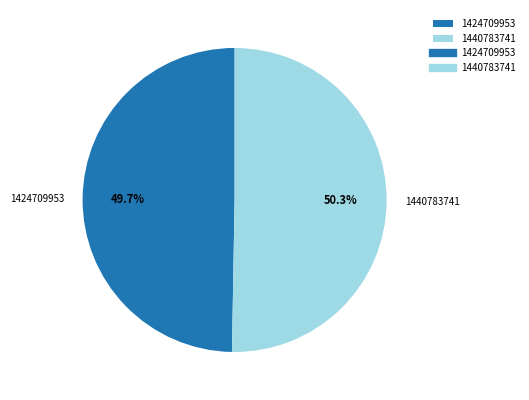

To the nearest percent, what percentage of the pie is 1440783741?

50%